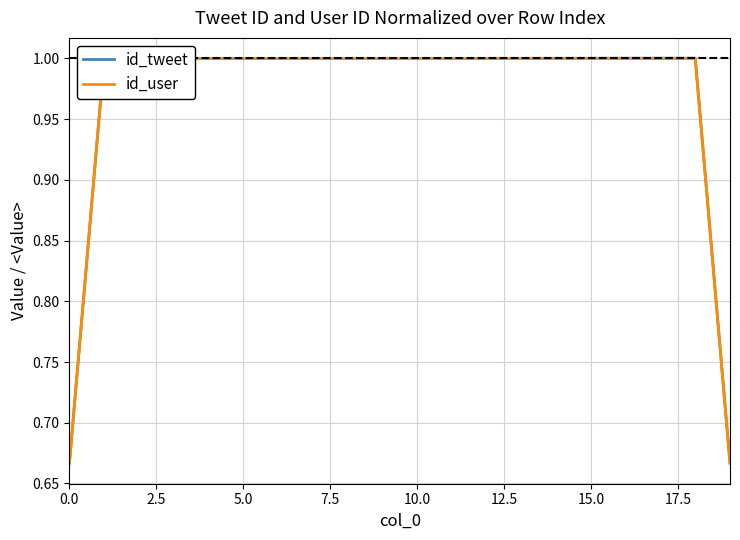

Reading left to right, list all the values displayed in this chart.

id_tweet: 0.7	1.0	1.0	1.0	1.0	1.0	1.0	1.0	1.0	1.0	1.0	1.0	1.0	1.0	1.0	1.0	1.0	1.0	1.0	0.7
id_user: 0.7	1.0	1.0	1.0	1.0	1.0	1.0	1.0	1.0	1.0	1.0	1.0	1.0	1.0	1.0	1.0	1.0	1.0	1.0	0.7